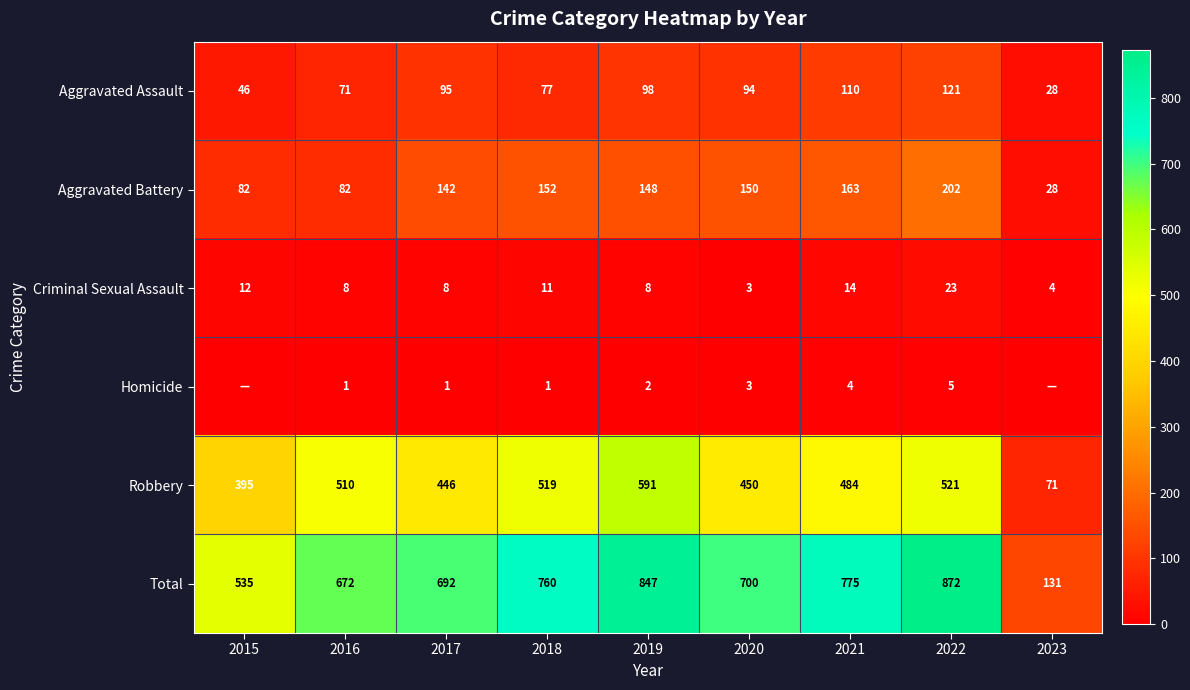

True or false: Homicide has a value of 0 at 2016.

False